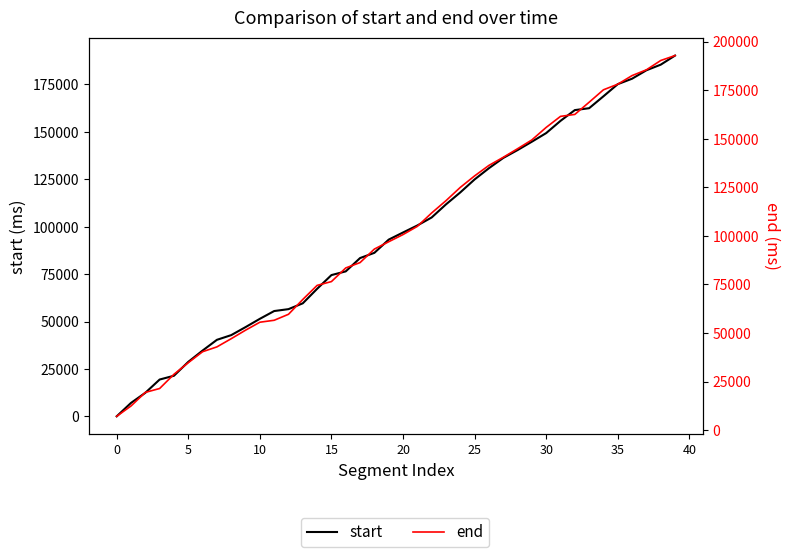

What is the label of the 21st point from the right?

19